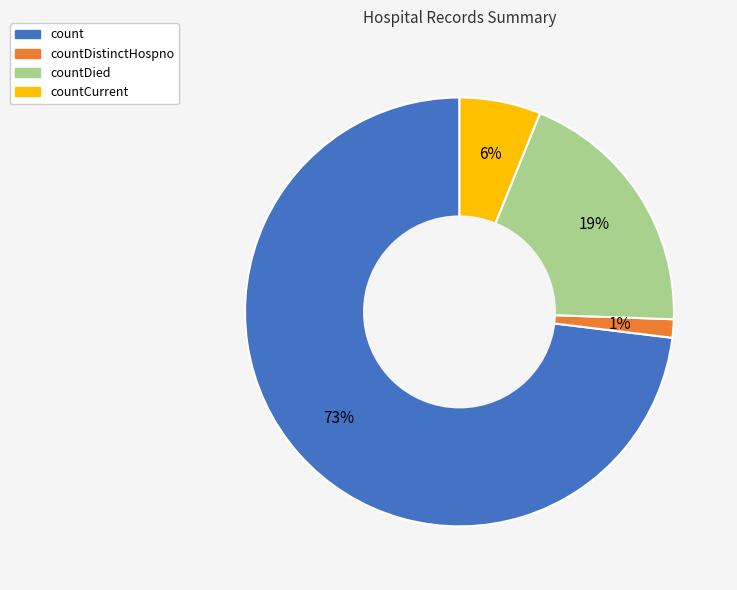

Is it true that countDistinctHospno is 15% of the pie?

False